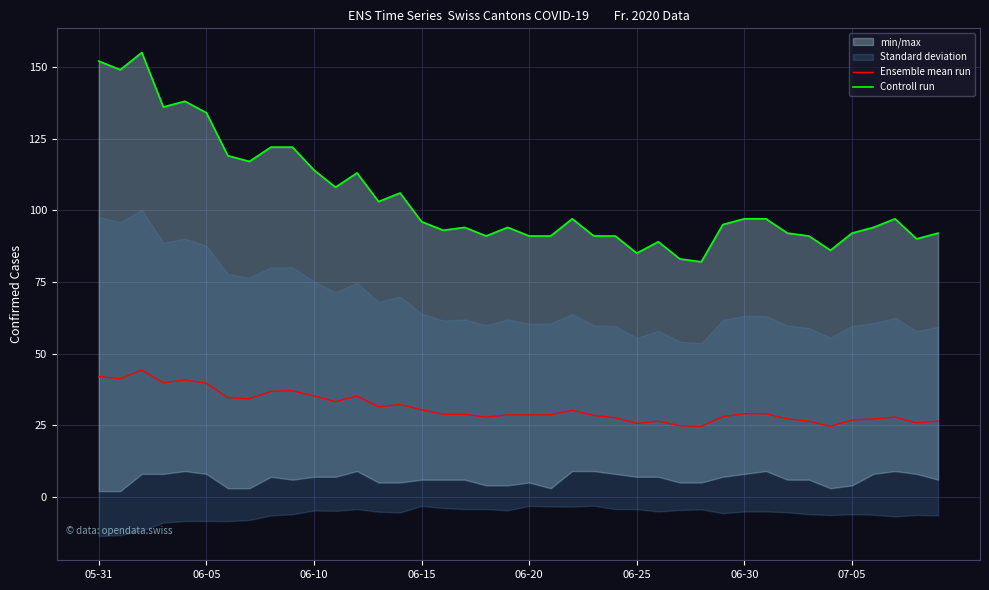

What position from the right is 18?

22